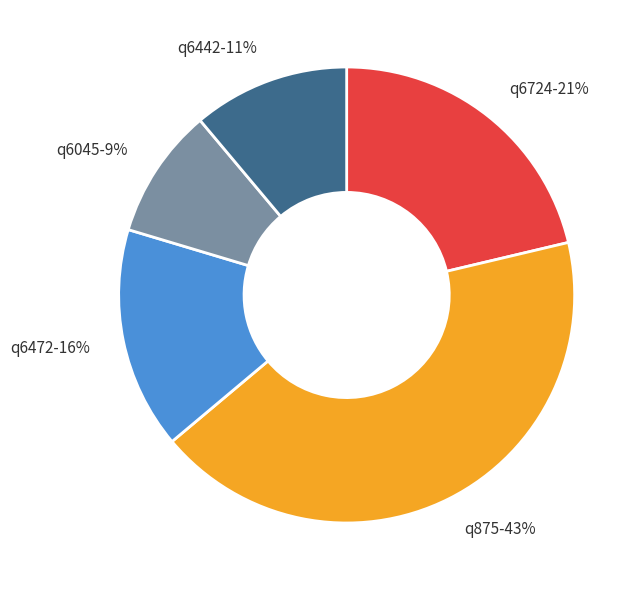

To the nearest percent, what is the average slice percentage?

20%